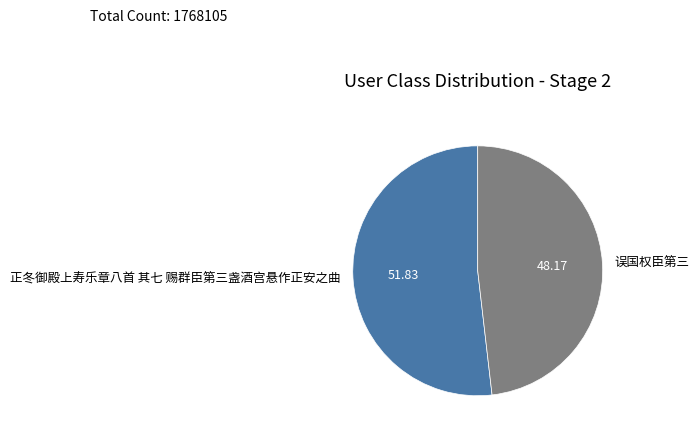

Which slice is the smallest?

误国权臣第三